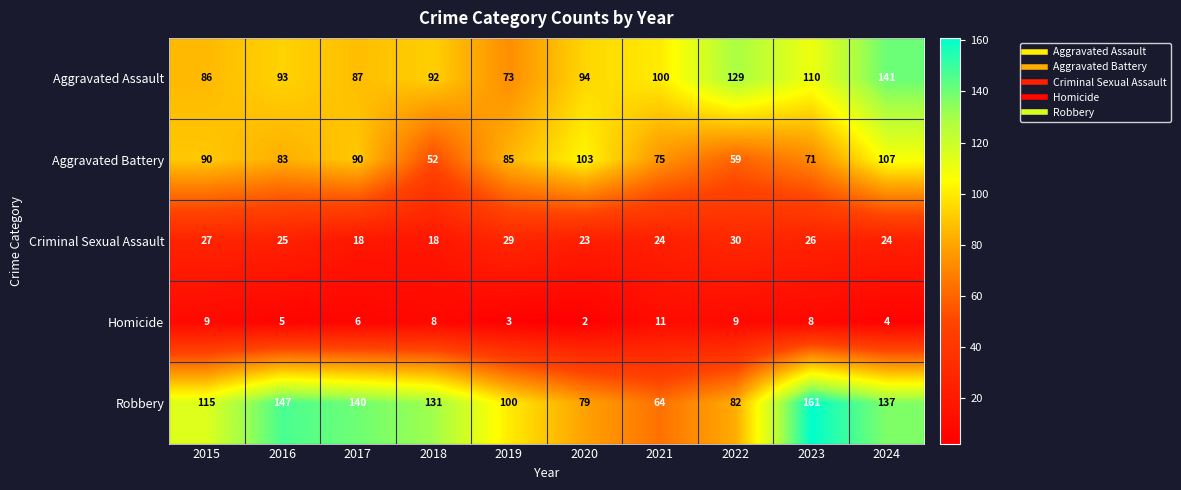

Which series has the largest range (max minus min)?

Robbery